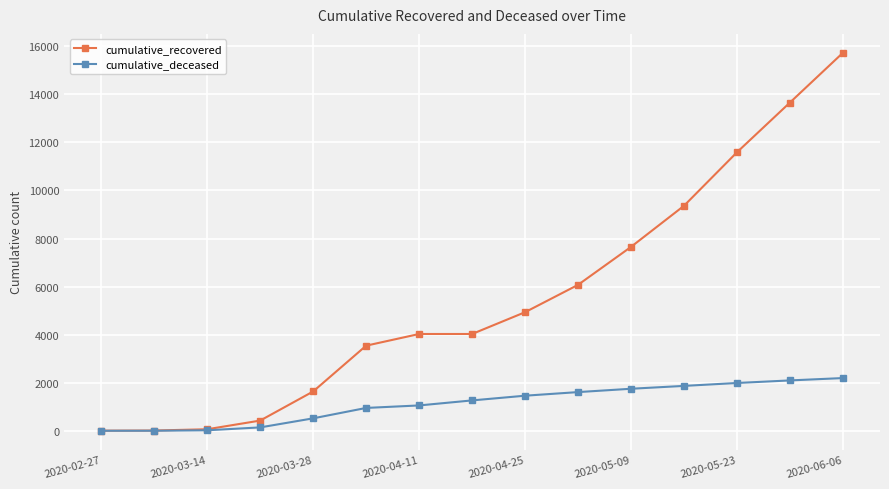

Which series has the largest total across all categories?

cumulative_recovered